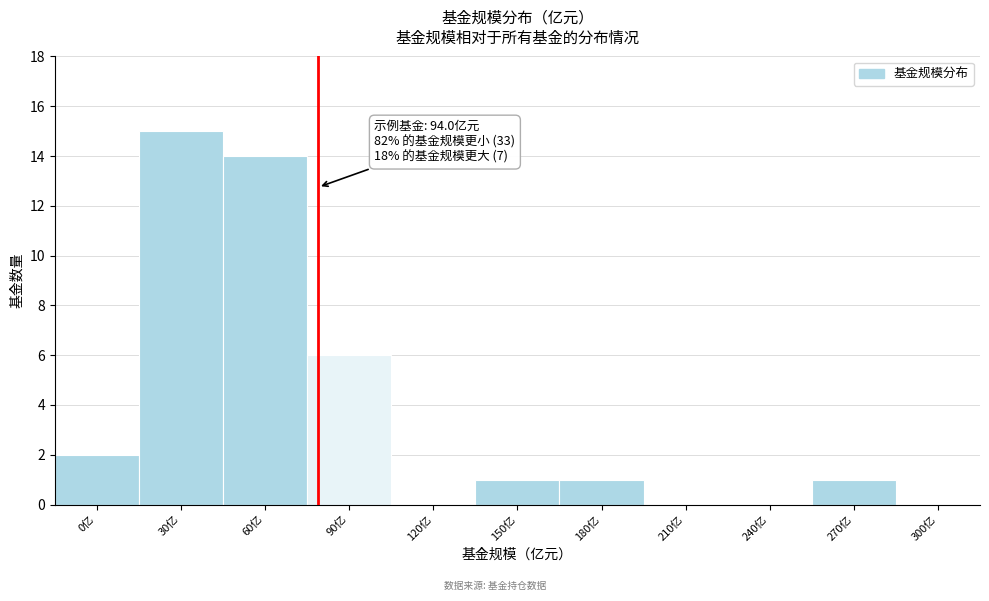

Reading left to right, extract all data points from this chart.

0亿=2	30亿=15	60亿=14	90亿=6	120亿=0	150亿=1	180亿=1	210亿=0	240亿=0	270亿=1	300亿=0